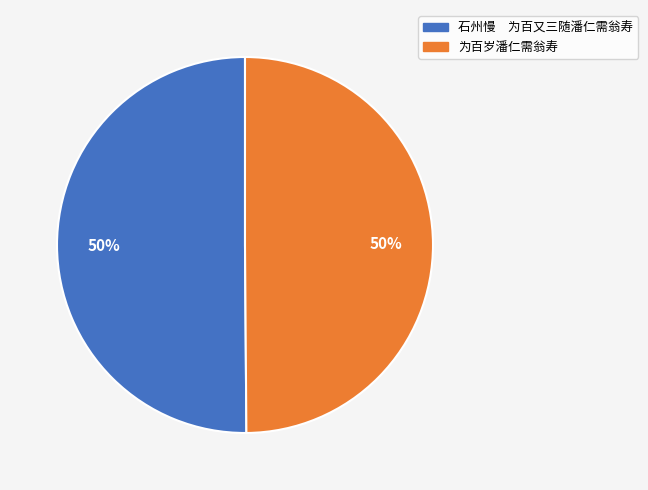

What percentage is the 为百岁潘仁需翁寿 slice, to the nearest percent?

50%